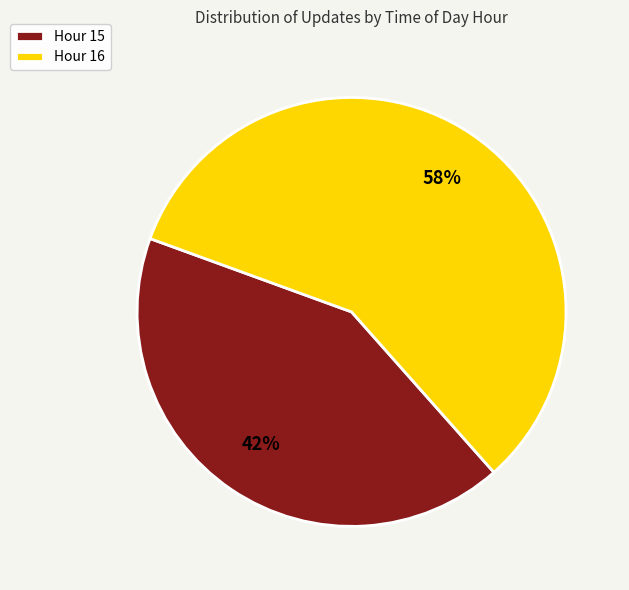

The Hour 15 slice represents 42% of the pie. True or false?

True